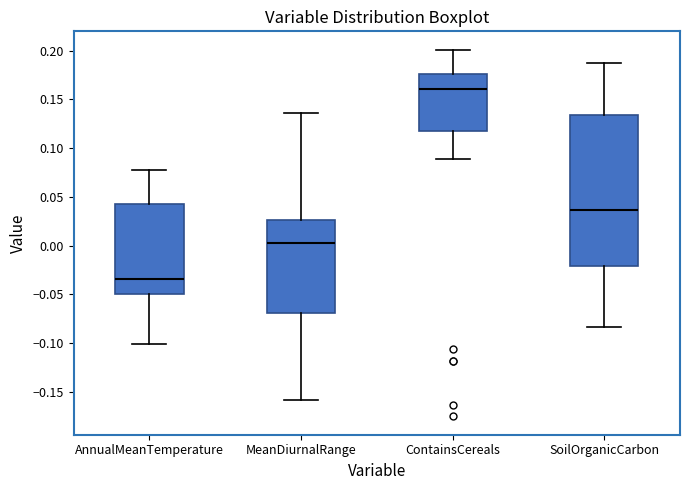

Which box is the tallest, from its lower edge to its upper edge?

SoilOrganicCarbon